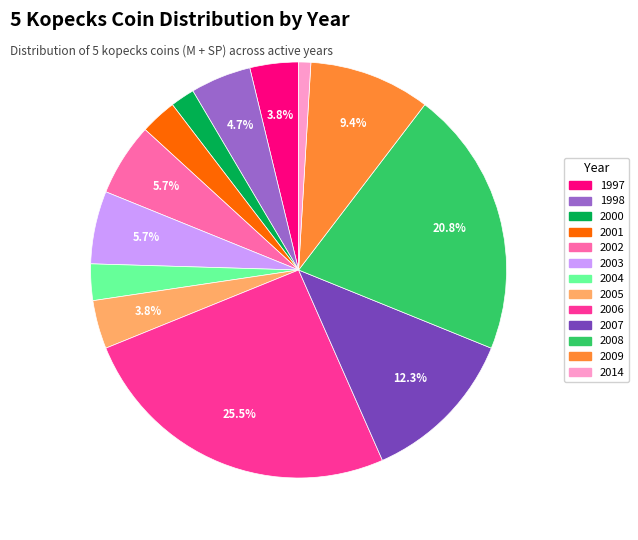

What portion of the pie excludes 2006?

74.5%